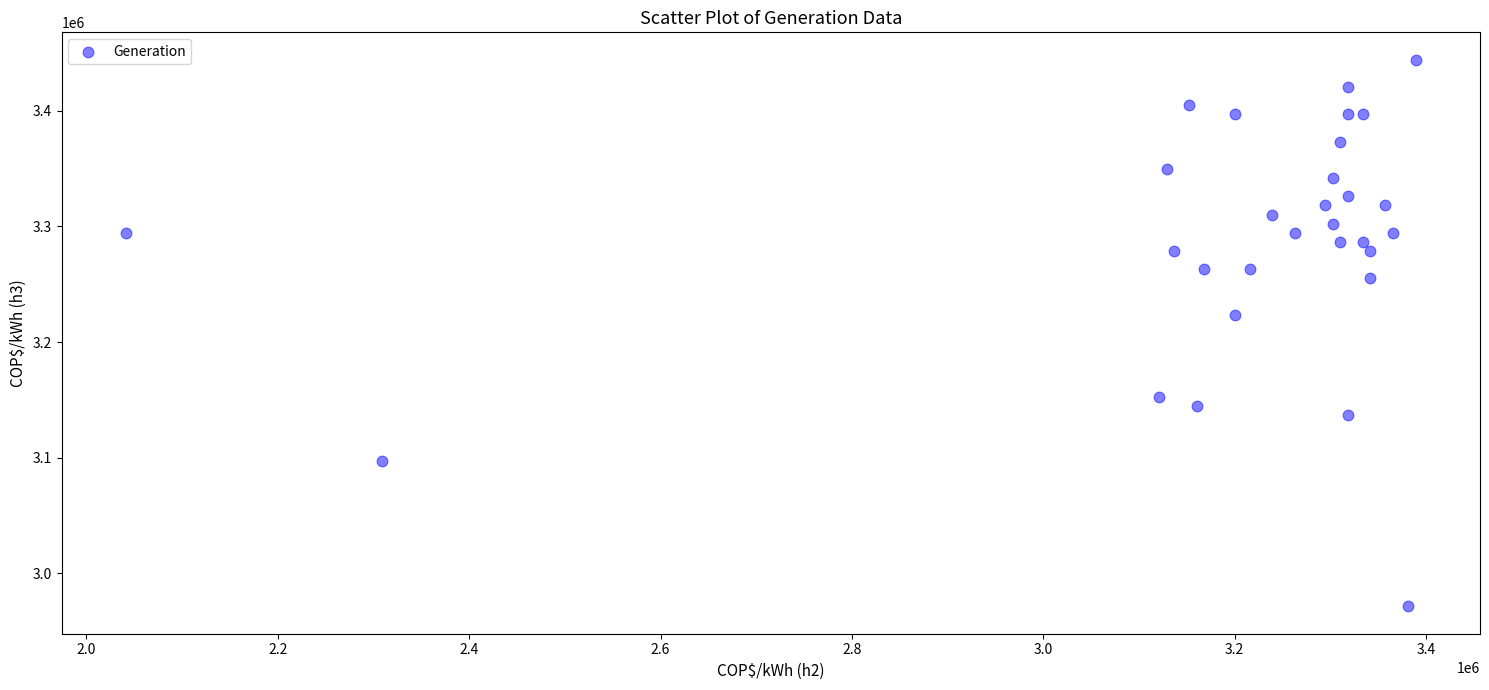

What is the range of Y values (max minus min)?

472896.0